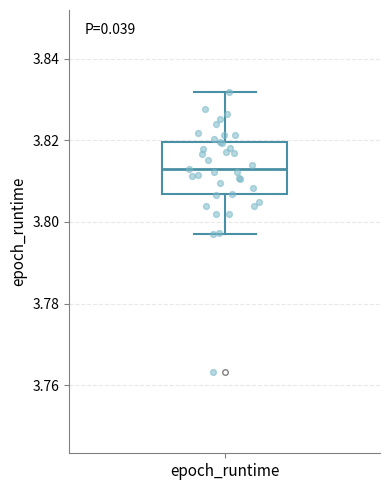

Where is the upper edge of the box for epoch_runtime on the y-axis? The values are not printed on the chart, so give them approximately, as read against the axis.

3.820